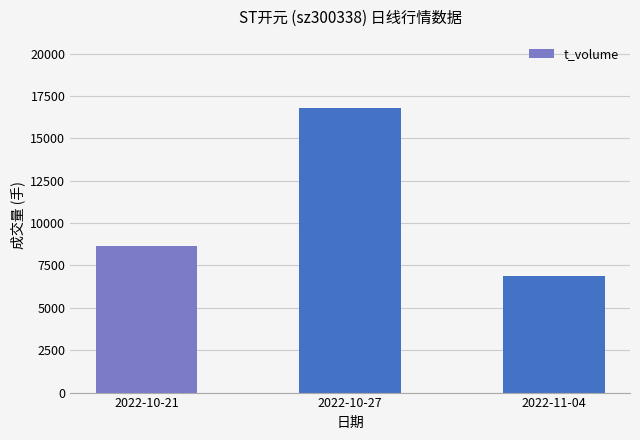

Read the value at 2022-10-21, to the nearest 10.

8670